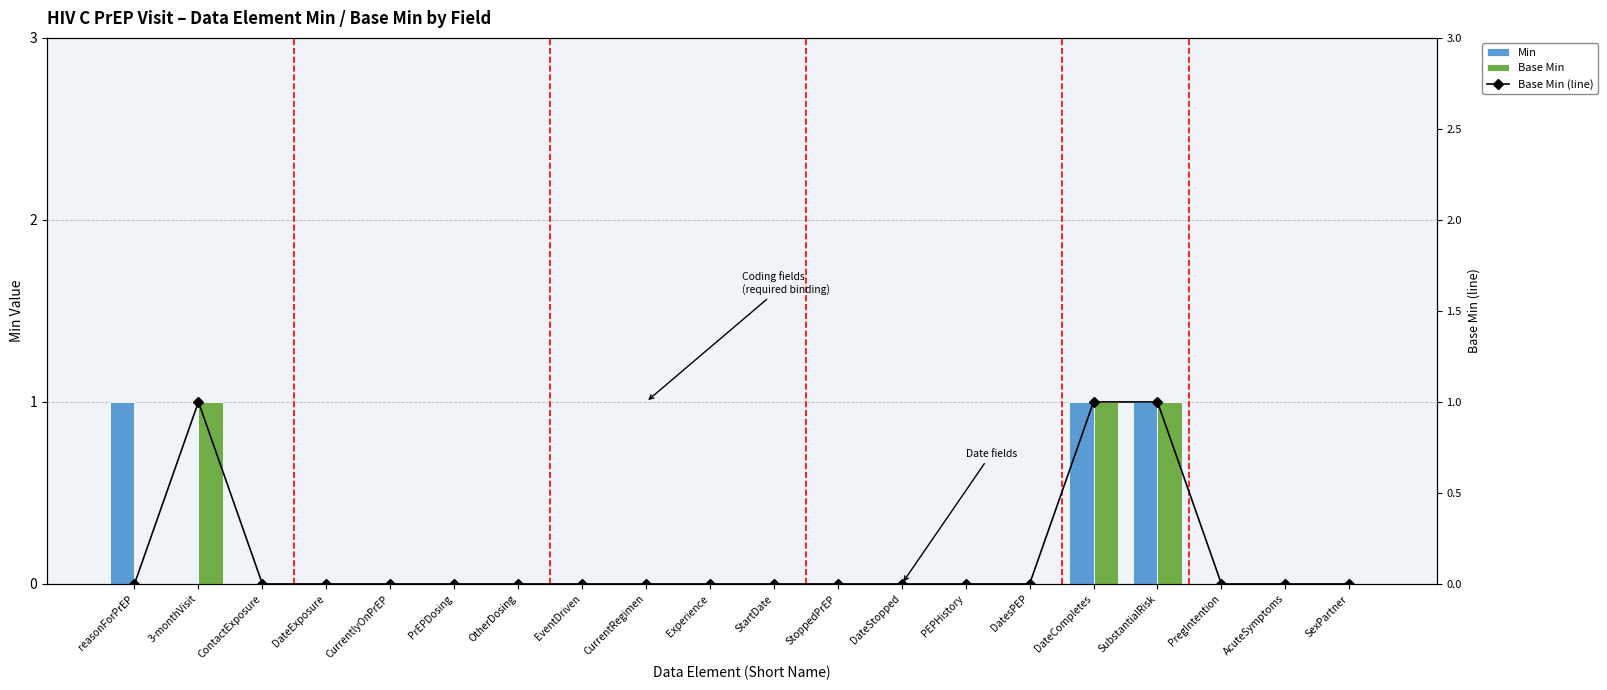

What is the highest value of the Min series?

1